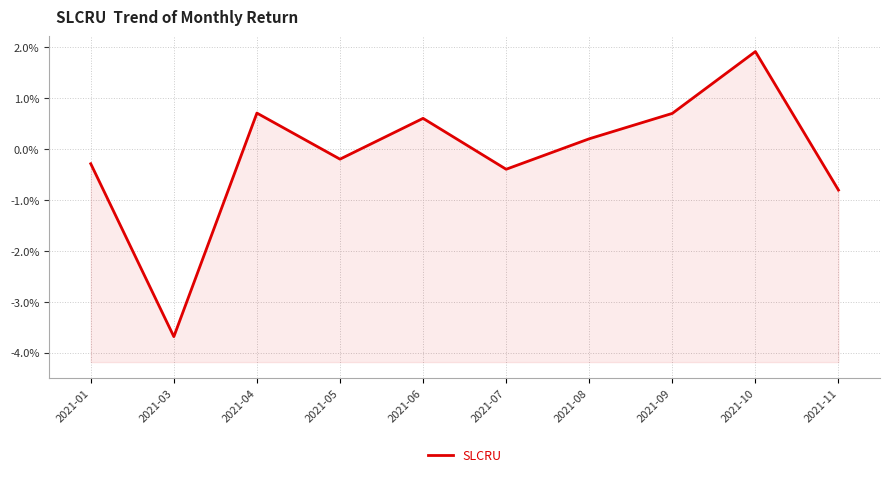

At which label does the data first exceed 0?

2021-04